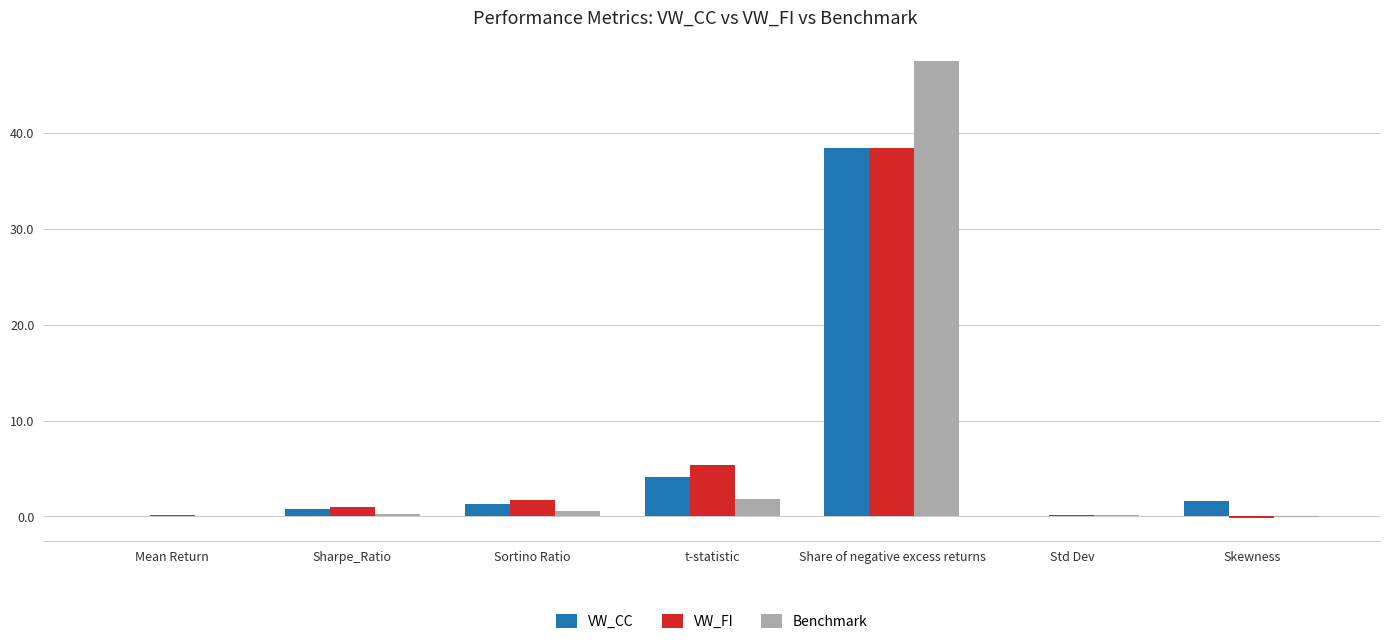

The value of VW_CC at Sharpe_Ratio is 0.8. True or false?

True